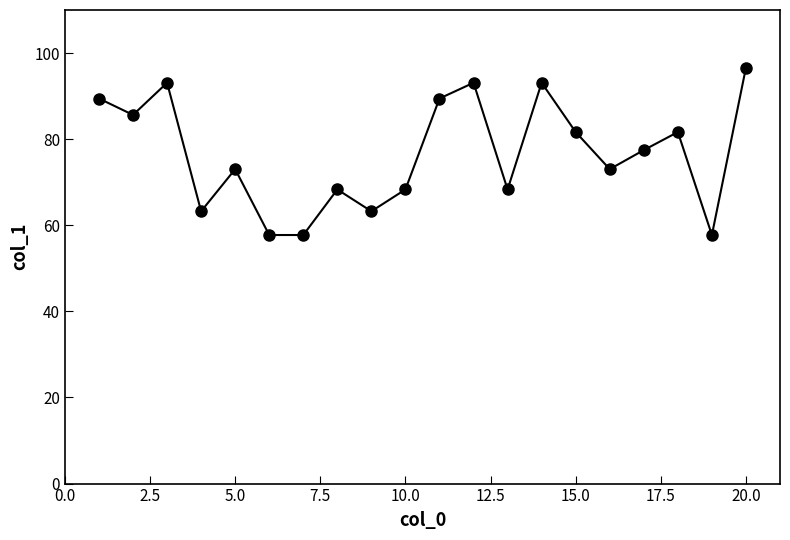

What is the value of the 20th point from the left?

96.6